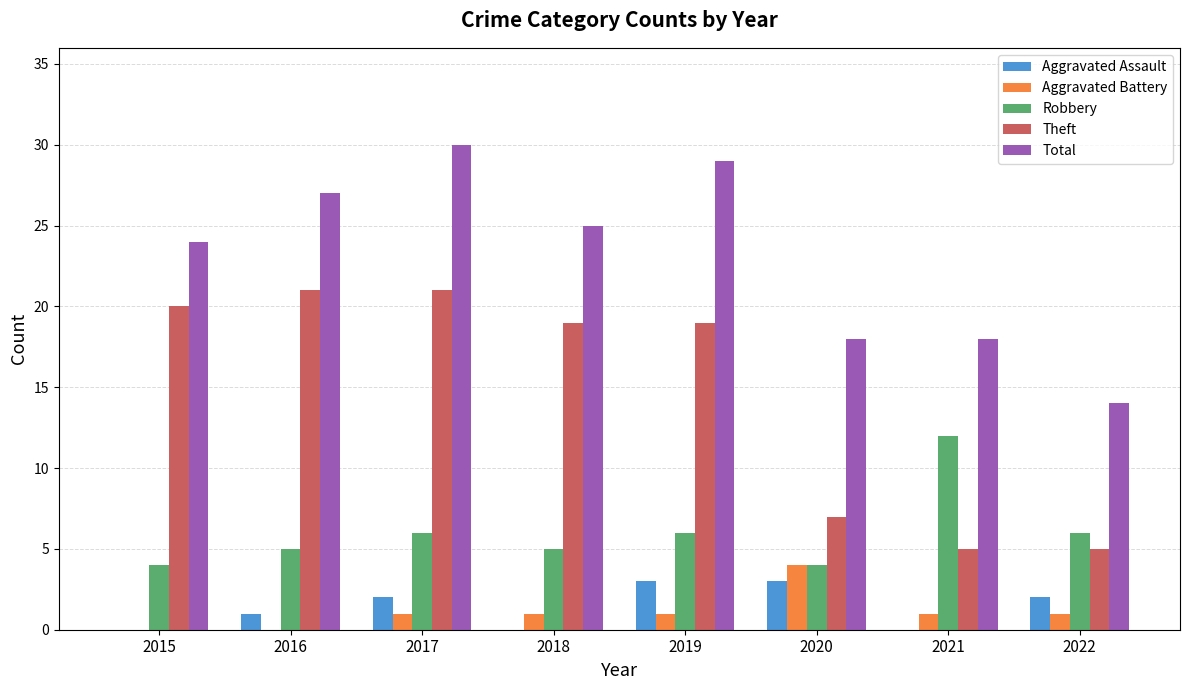

What is the highest value of the Total series?

30